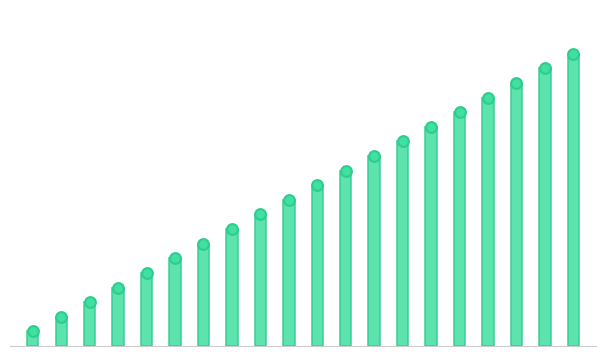

What is the change in value from 11 to 14?

+3